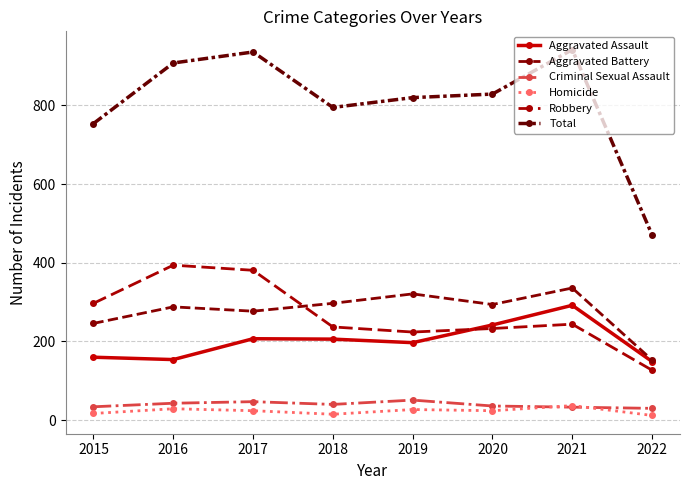

What value does the Aggravated Assault series have at 2020, to the nearest 5?

240